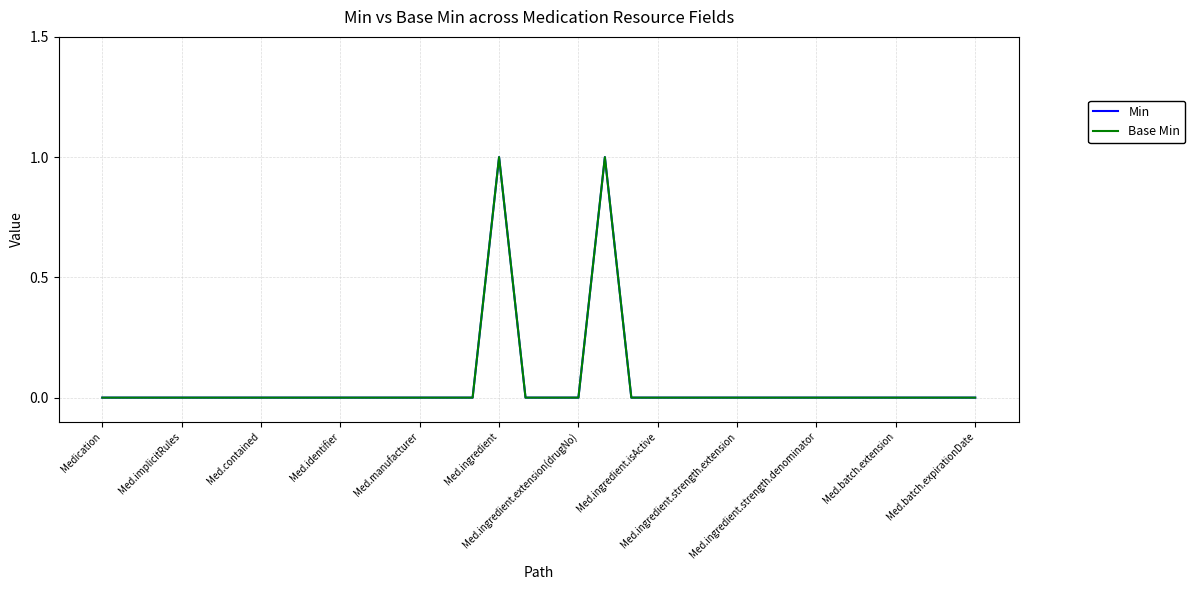

What is the label of the 1st point from the left?

Medication